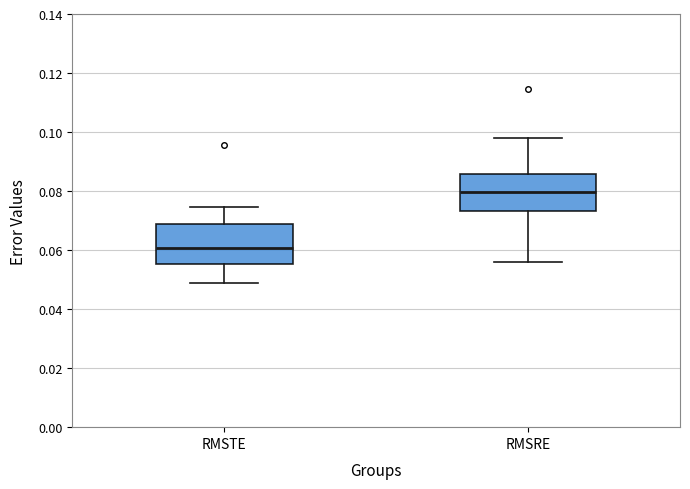

Reading left to right, transcribe this box plot: for each box, give where its median line is, the range the box spans, and where its two whiskers end, as read against the y-axis. The values are not printed on the chart, so give them approximately, as read against the axis.

RMSTE: median 0.060, box 0.056 to 0.068, whiskers 0.048 to 0.074
RMSRE: median 0.080, box 0.074 to 0.086, whiskers 0.056 to 0.098